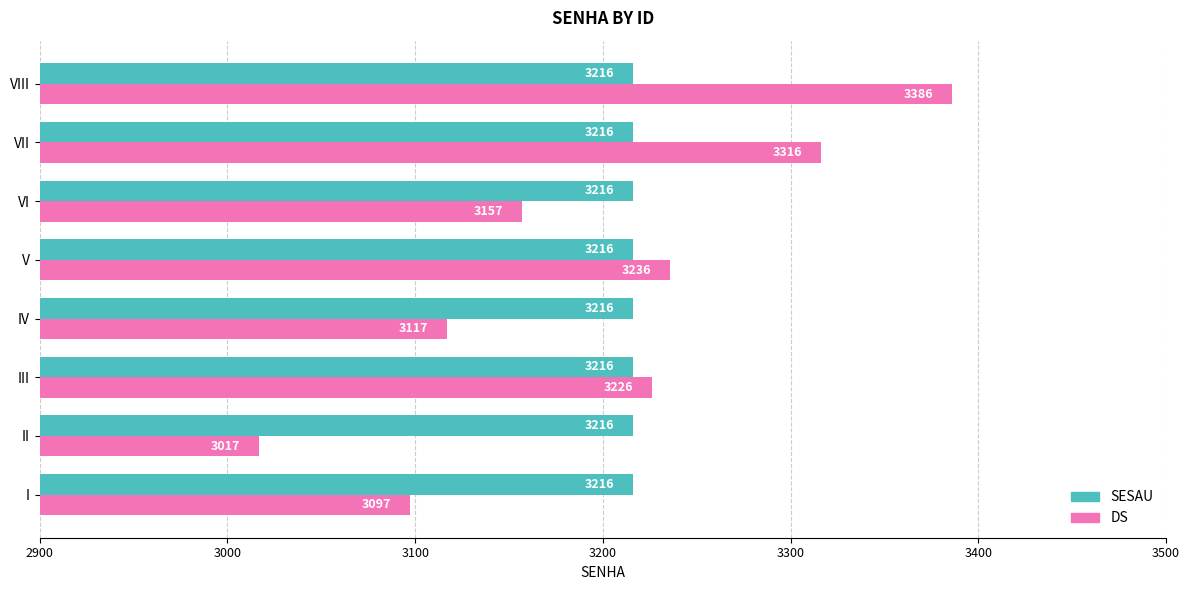

Count the number of data series in this chart.

2